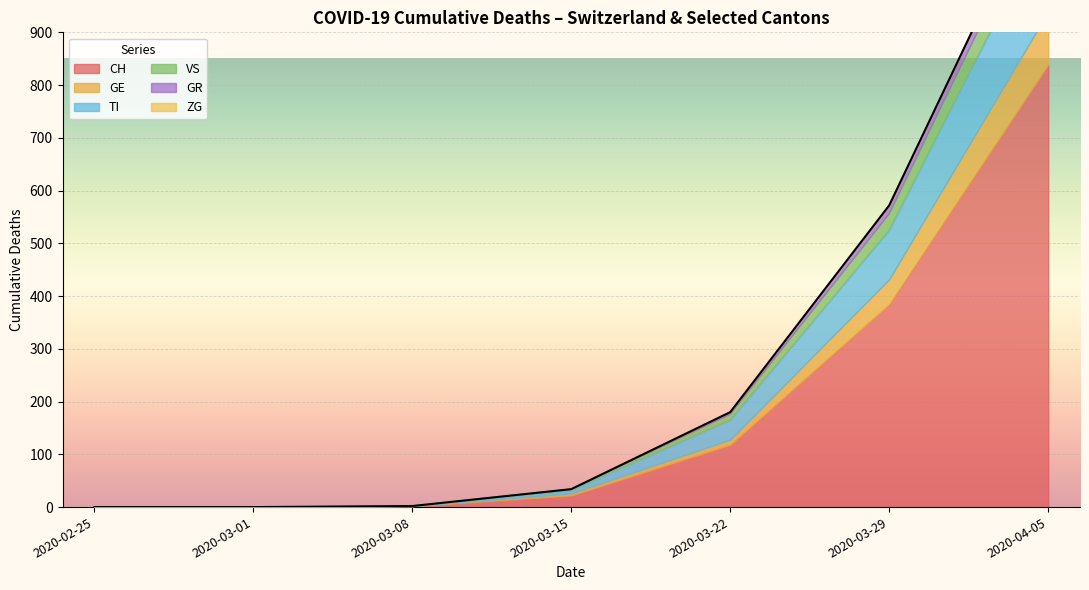

What is the total value across all series at 2020-03-22?

180